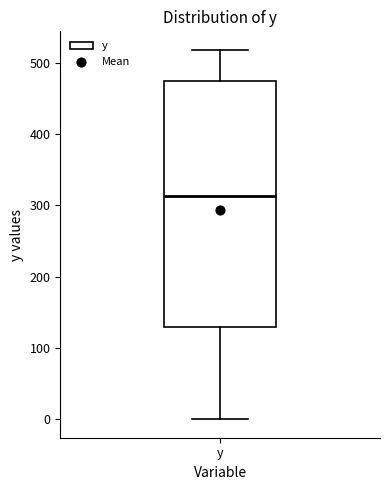

Transcribe this box plot: give where the median line is, the range the box spans, and where the two whiskers end, as read against the y-axis. The values are not printed on the chart, so give them approximately, as read against the axis.

median 310, box 130 to 470, whiskers 0 to 520